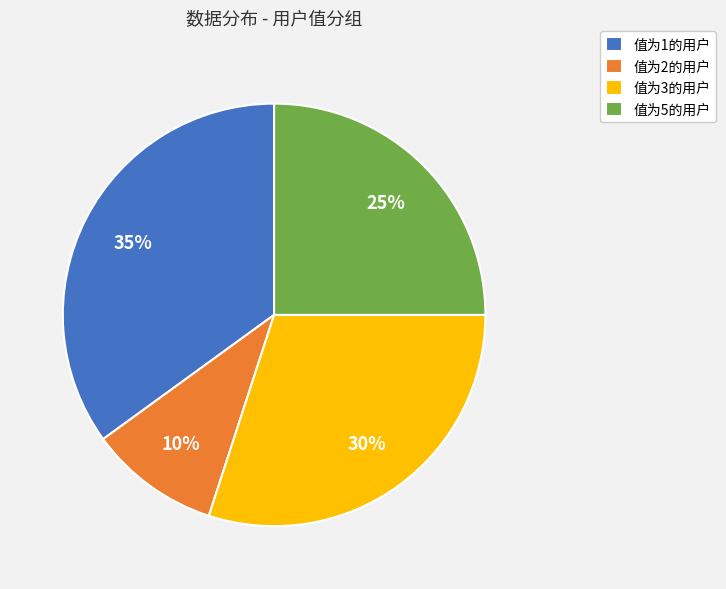

Rank the categories by value from lowest to highest.

值为2的用户, 值为5的用户, 值为3的用户, 值为1的用户